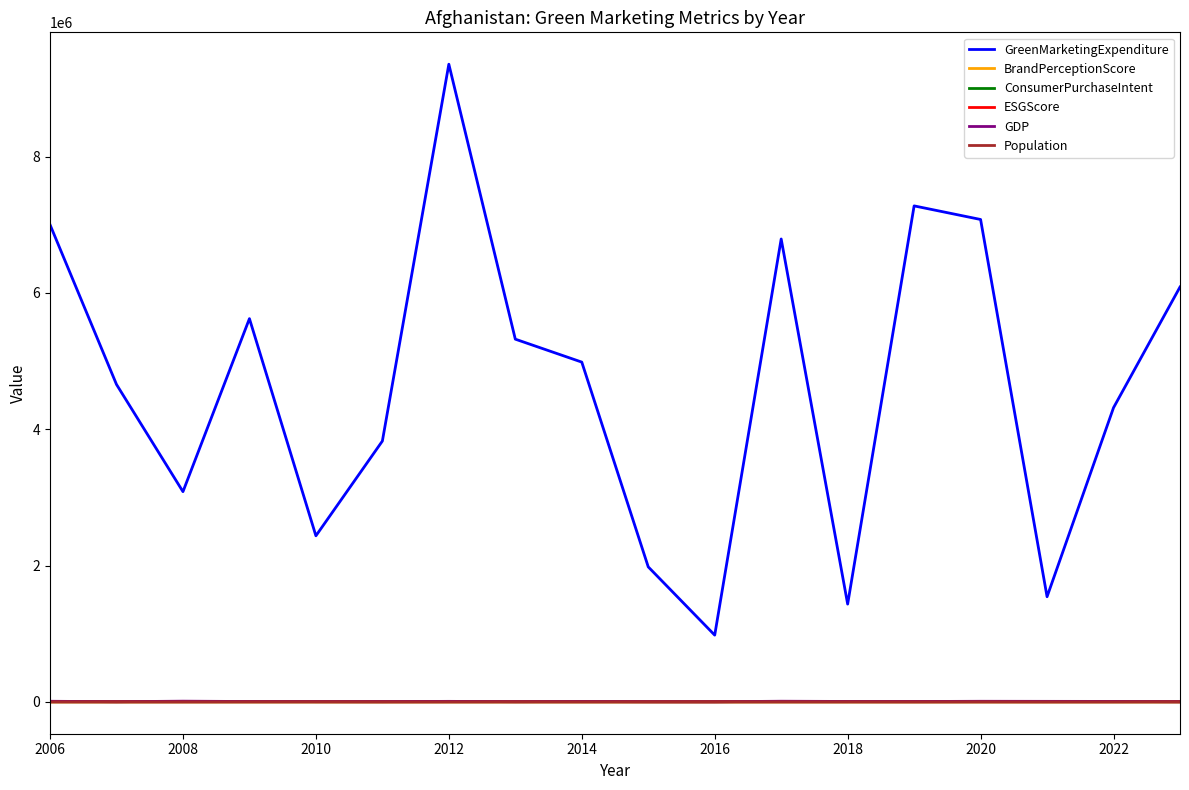

What is the maximum value for GreenMarketingExpenditure?

9355246.4